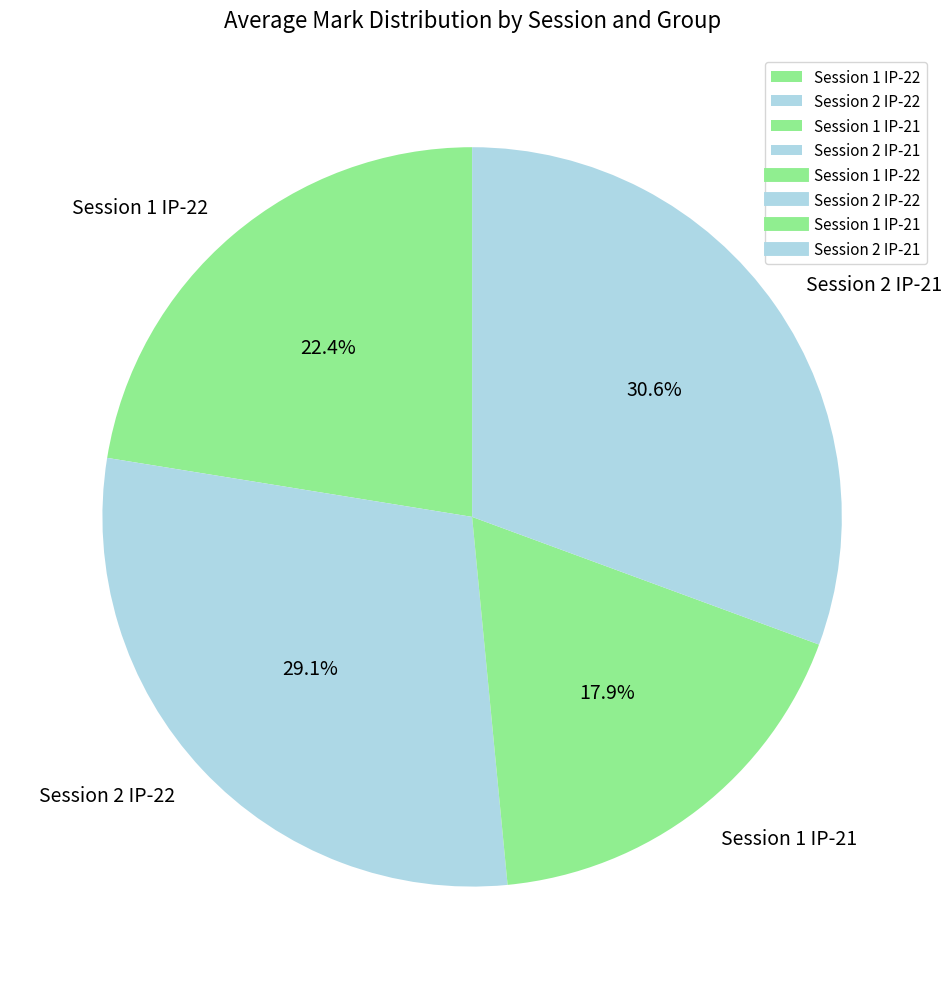

How much of the chart is everything except Session 2 IP-22?

70.9%